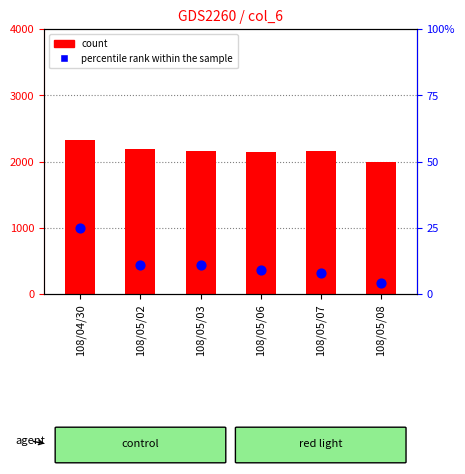

Which series contains the highest Y value?

count